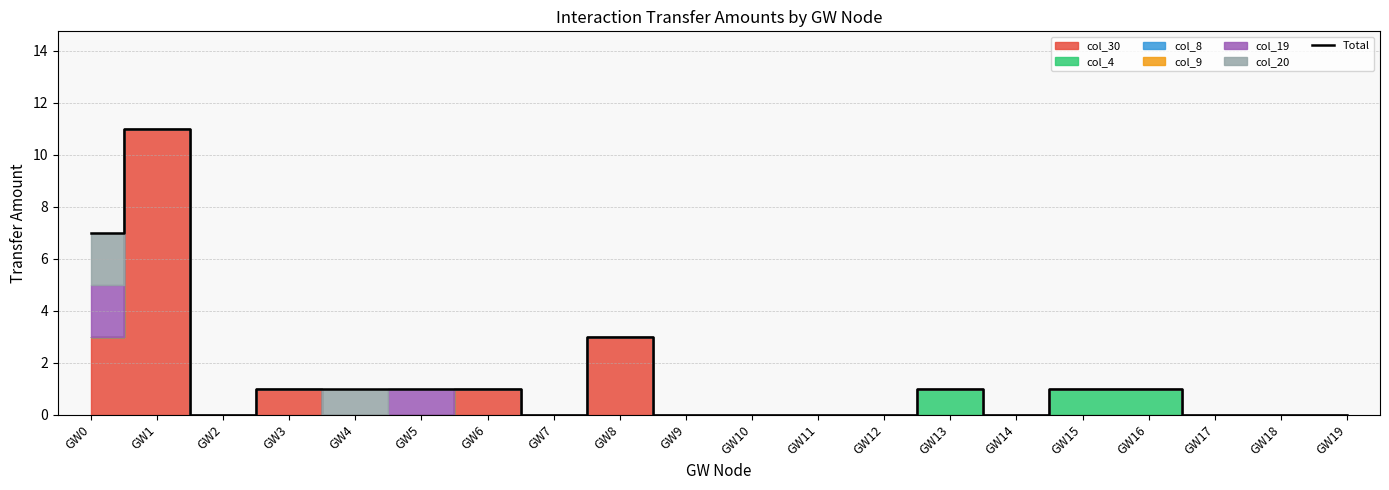

Count the number of values greater than 1.

3